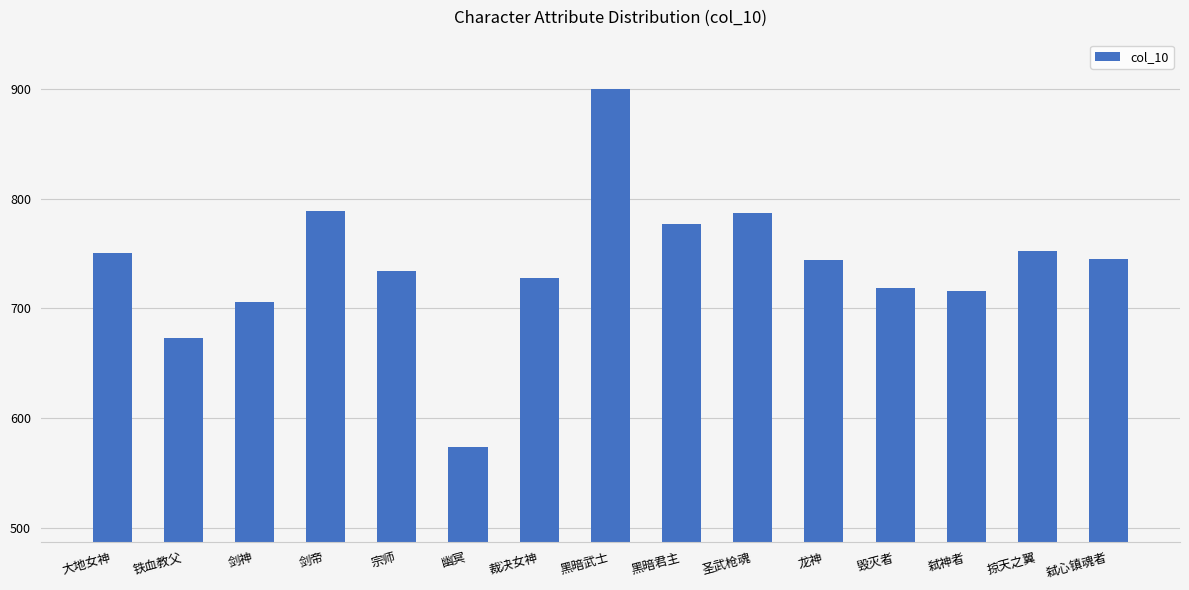

The chart shows a value of 900.0 at 黑暗武士. True or false?

True